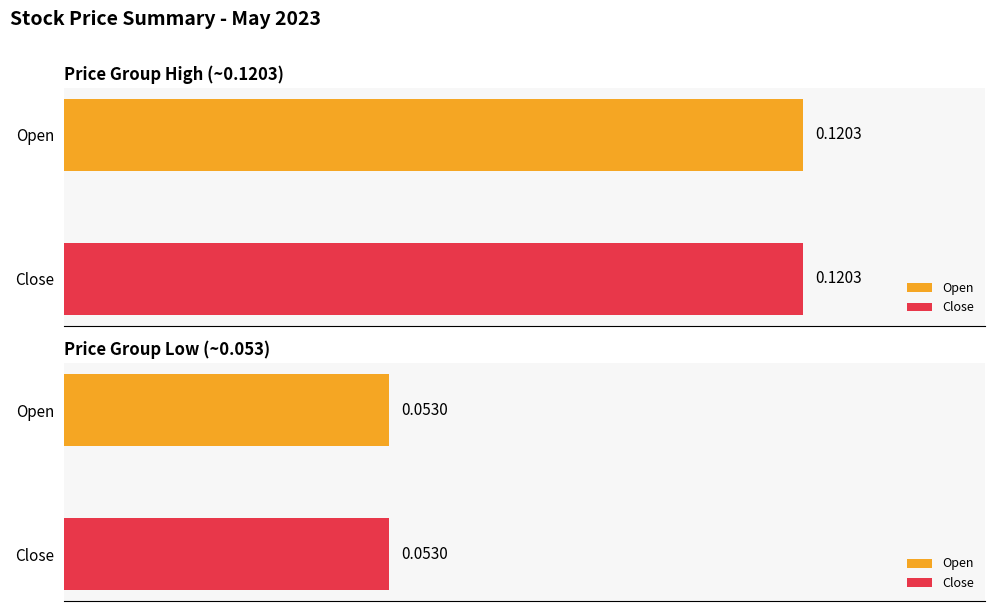

What is the average value of the Close series?

0.1